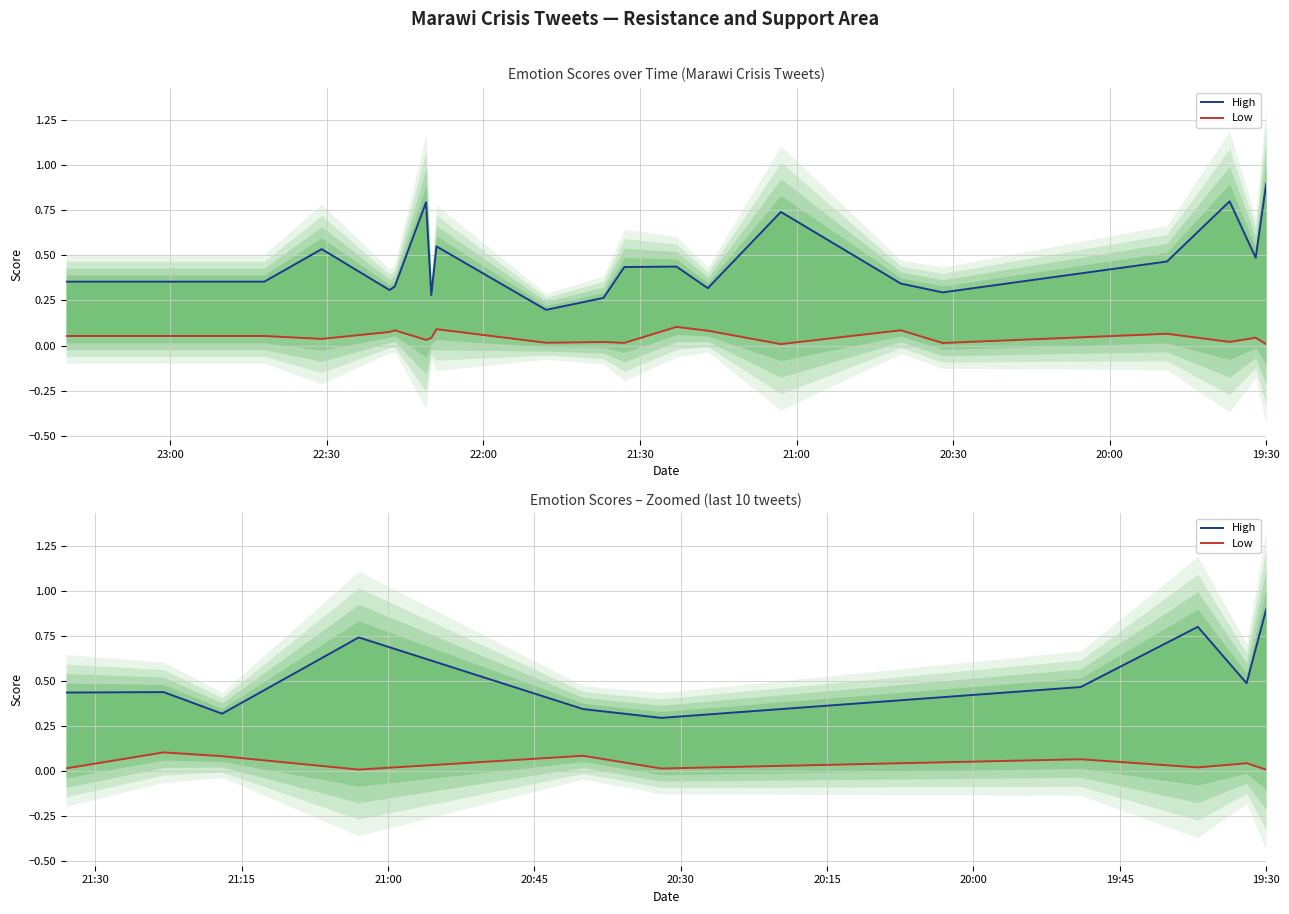

Is it true that High equals 0.7 at 21:00?

True